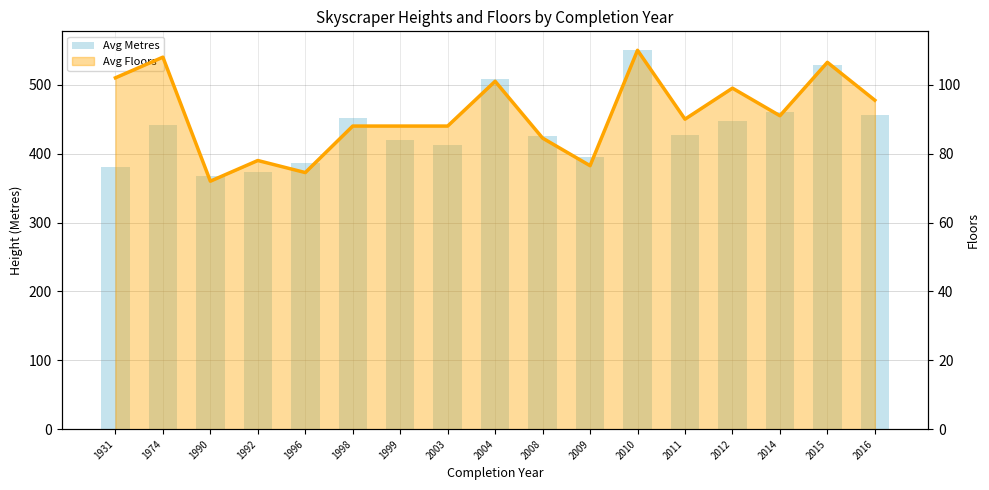

What is the difference between the maximum and second lowest values in the Avg Floors Line series?

35.5